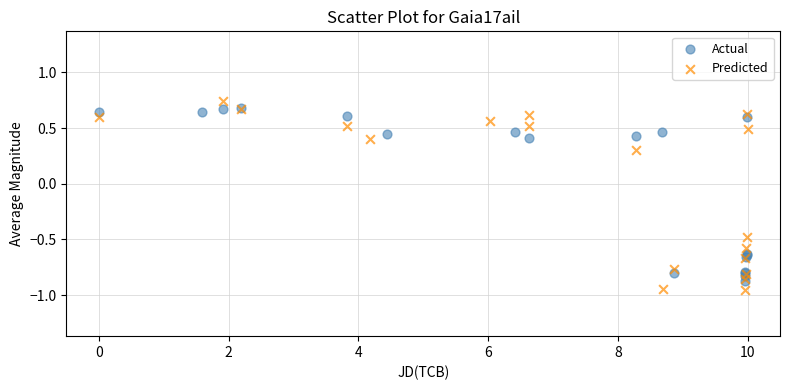

Which series has the largest Y range (max minus min)?

Predicted